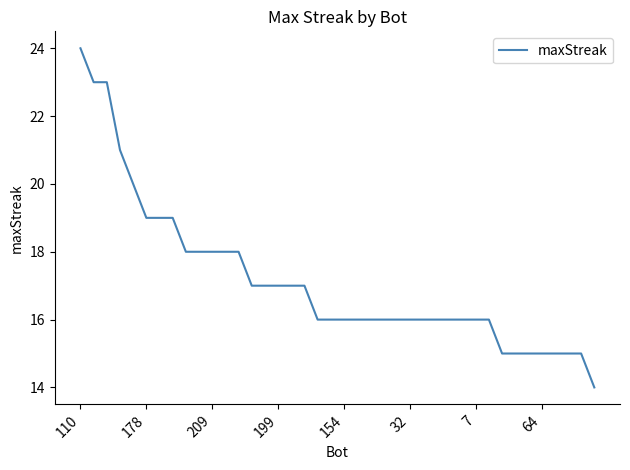

What is the minimum value shown in the chart?

14